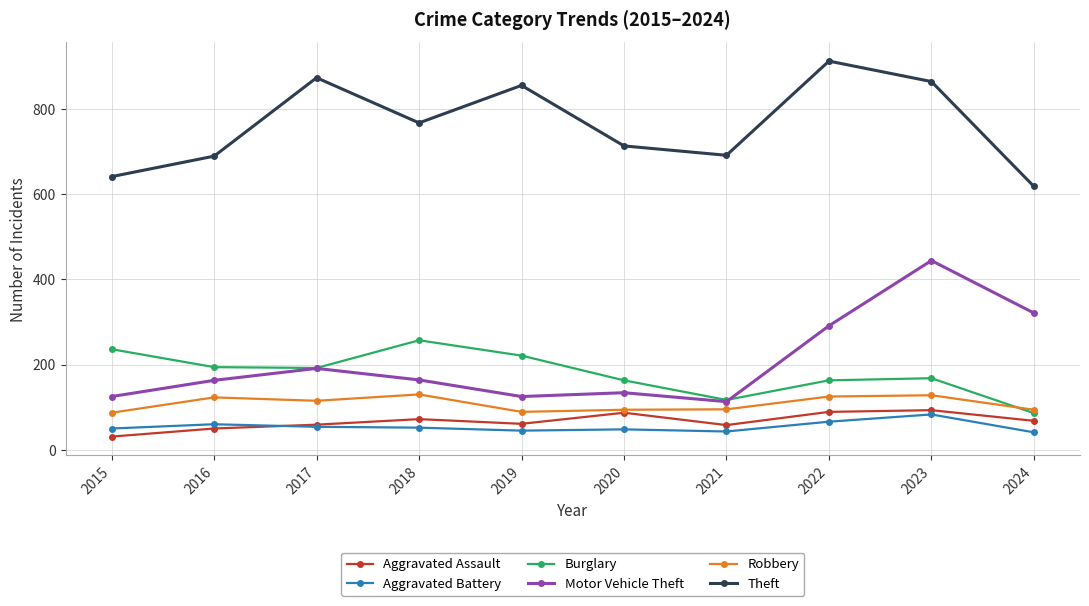

What is the difference between the maximum and second lowest values in the Motor Vehicle Theft series?

319